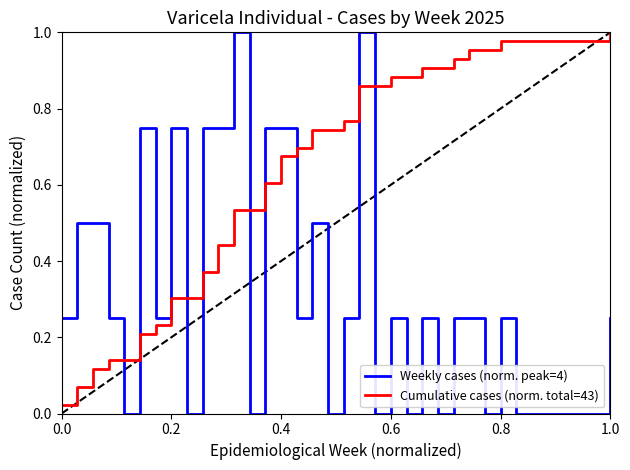

Rank the series by their average value, from lowest to highest.

Weekly cases (norm. peak=4), Cumulative cases (norm. total=43)